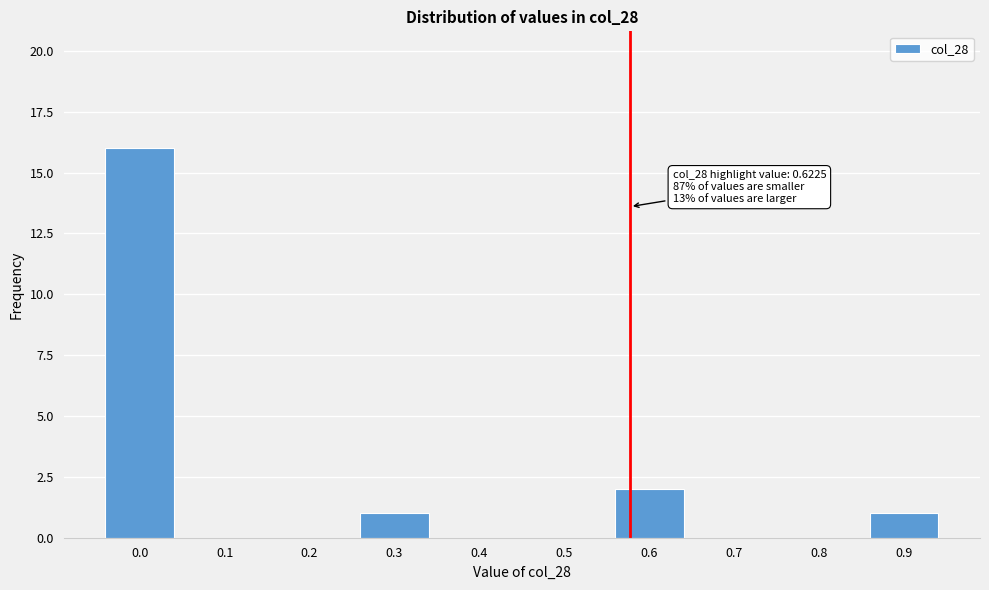

Reading right to left, what are all the values shown in this chart?

0.9=1	0.8=0	0.7=0	0.6=2	0.5=0	0.4=0	0.3=1	0.2=0	0.1=0	0.0=16